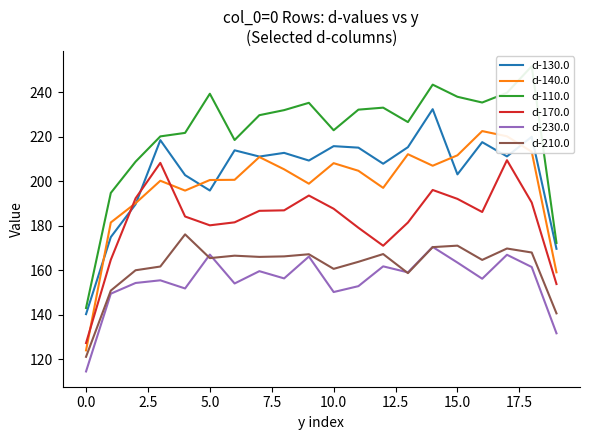

True or false: d-170.0 has a value of 77.2 at 10.0.

False